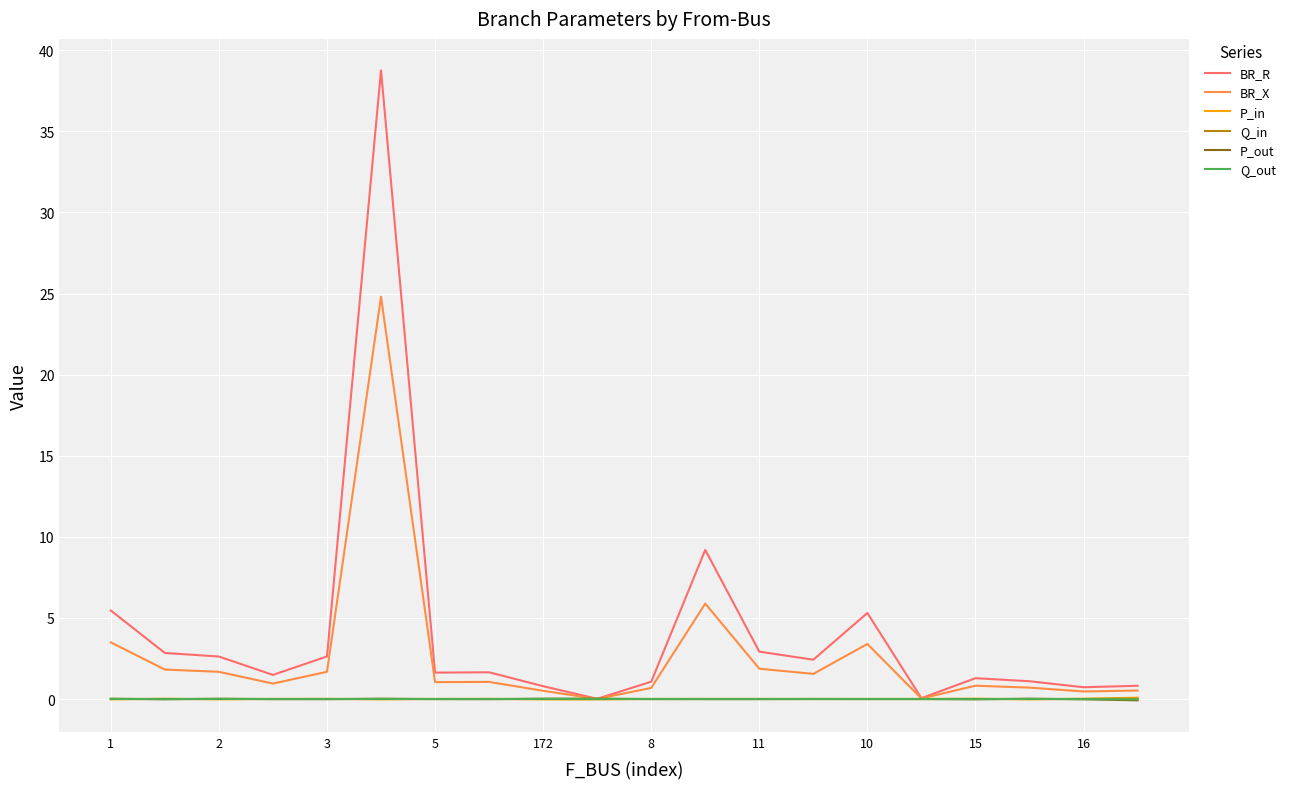

What is the greatest value displayed?

38.8